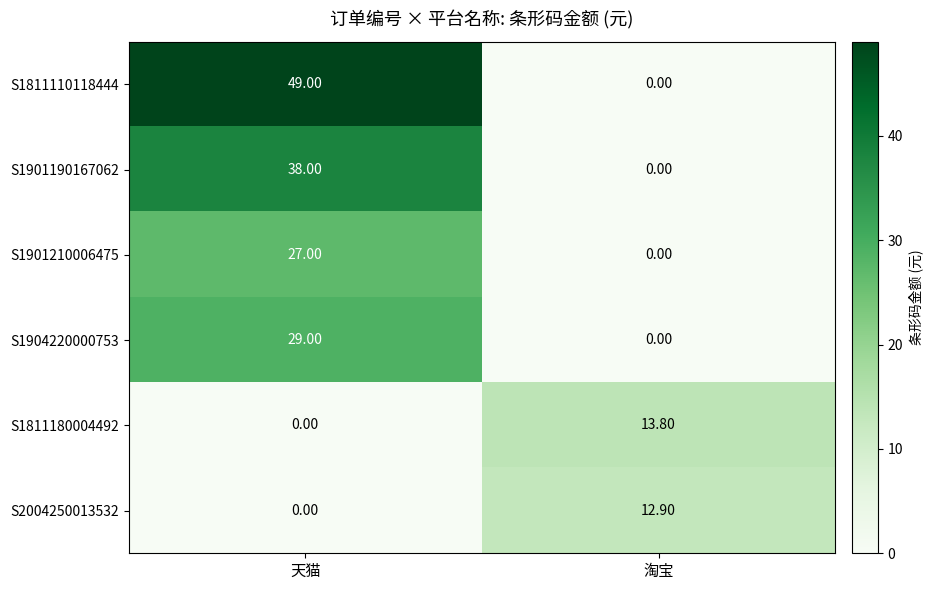

List the labels in order of S2004250013532 value, largest first.

淘宝, 天猫